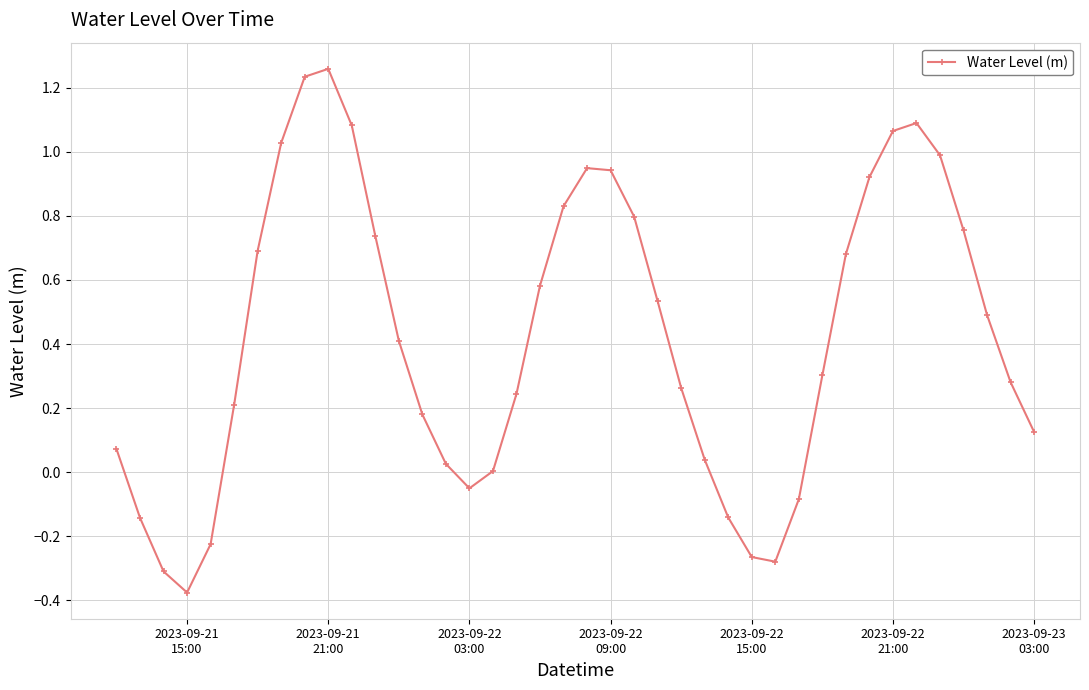

What is the average value?

0.4